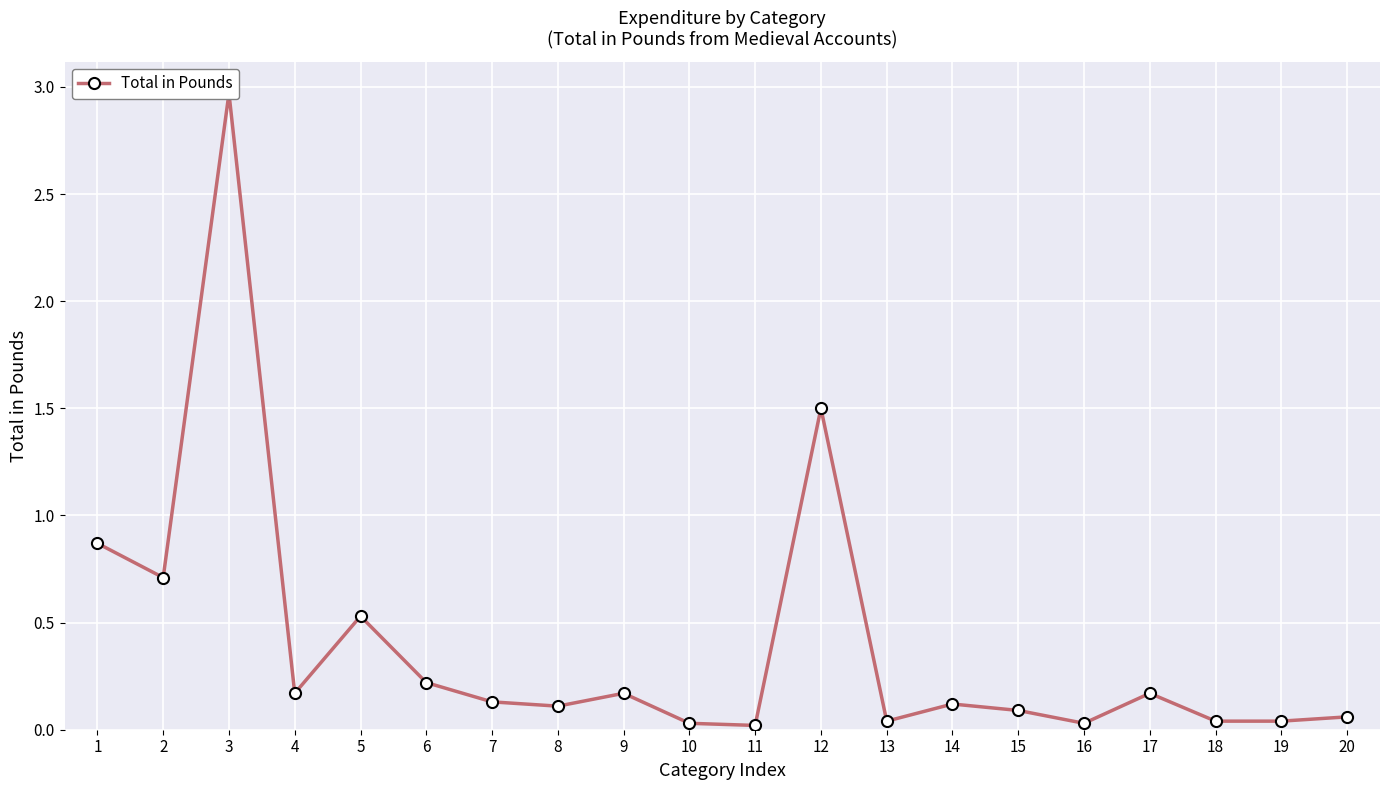

List the labels in order of value, largest first.

3, 12, 1, 2, 5, 6, 4, 9, 17, 7, 14, 8, 15, 20, 13, 18, 19, 10, 16, 11